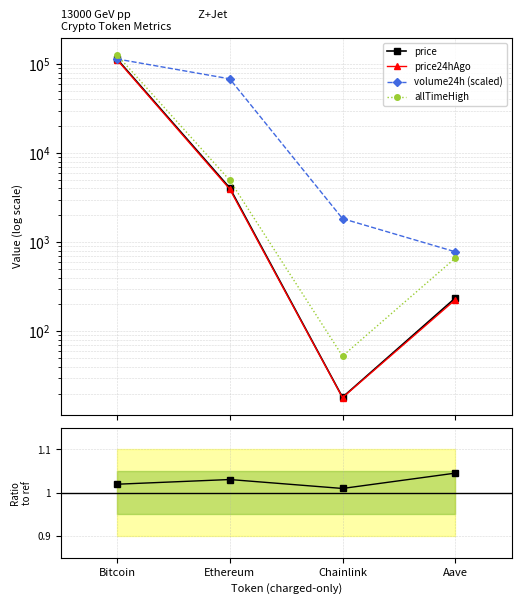

How many series are shown in this chart?

5